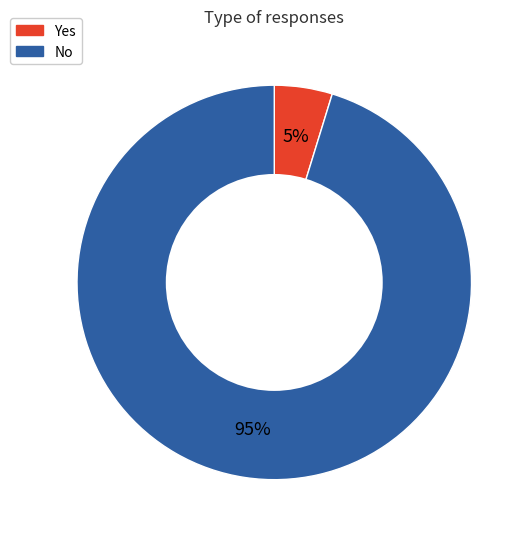

What percentage is the Yes slice, to the nearest percent?

5%